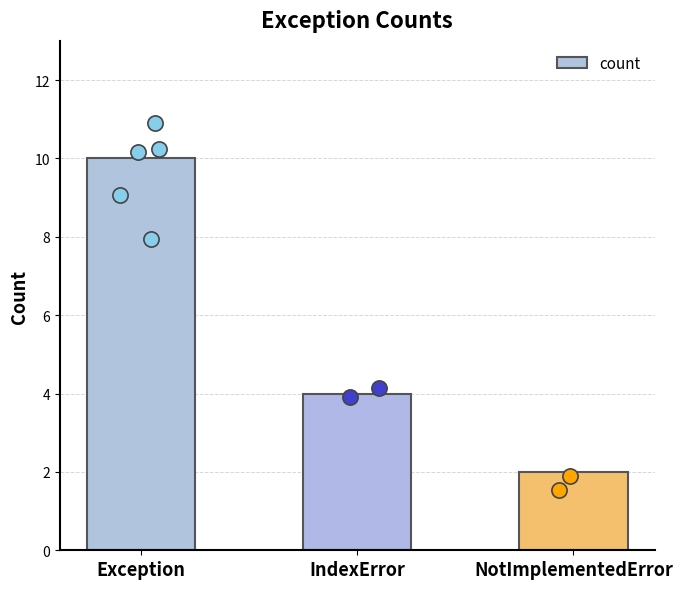

Between NotImplementedError and IndexError, which is larger?

IndexError